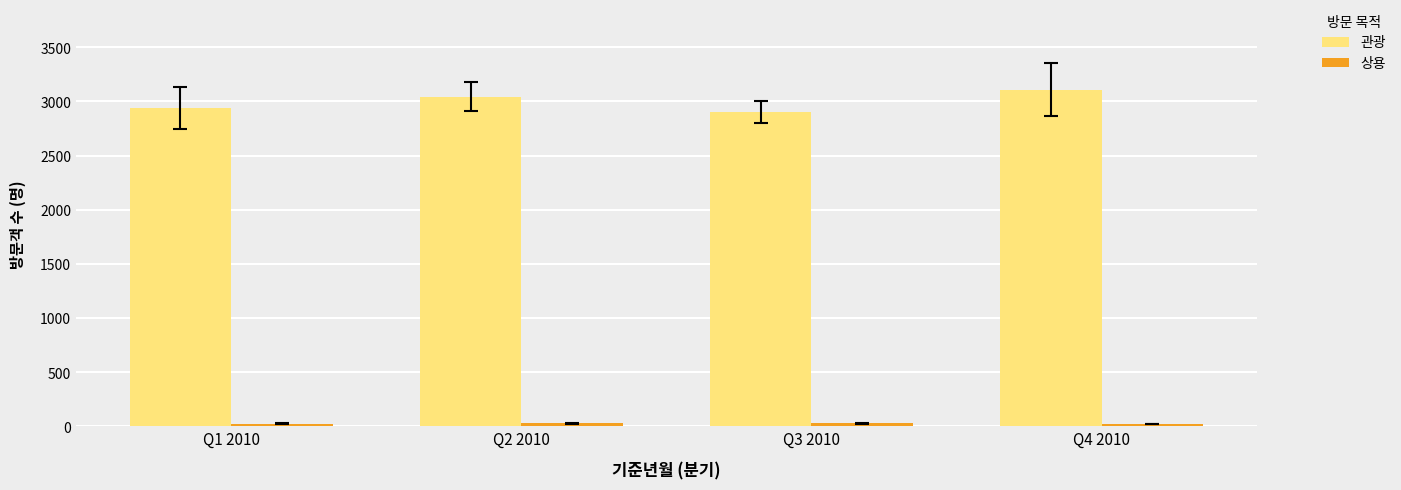

At how many categories does at least one series exceed 651?

4